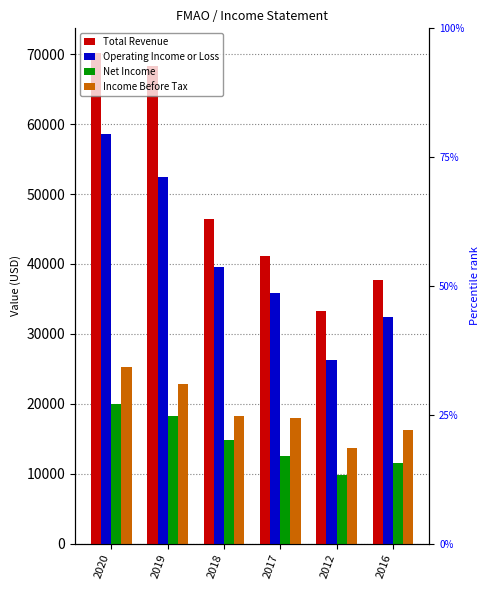

Which series has the largest total across all categories?

Total Revenue